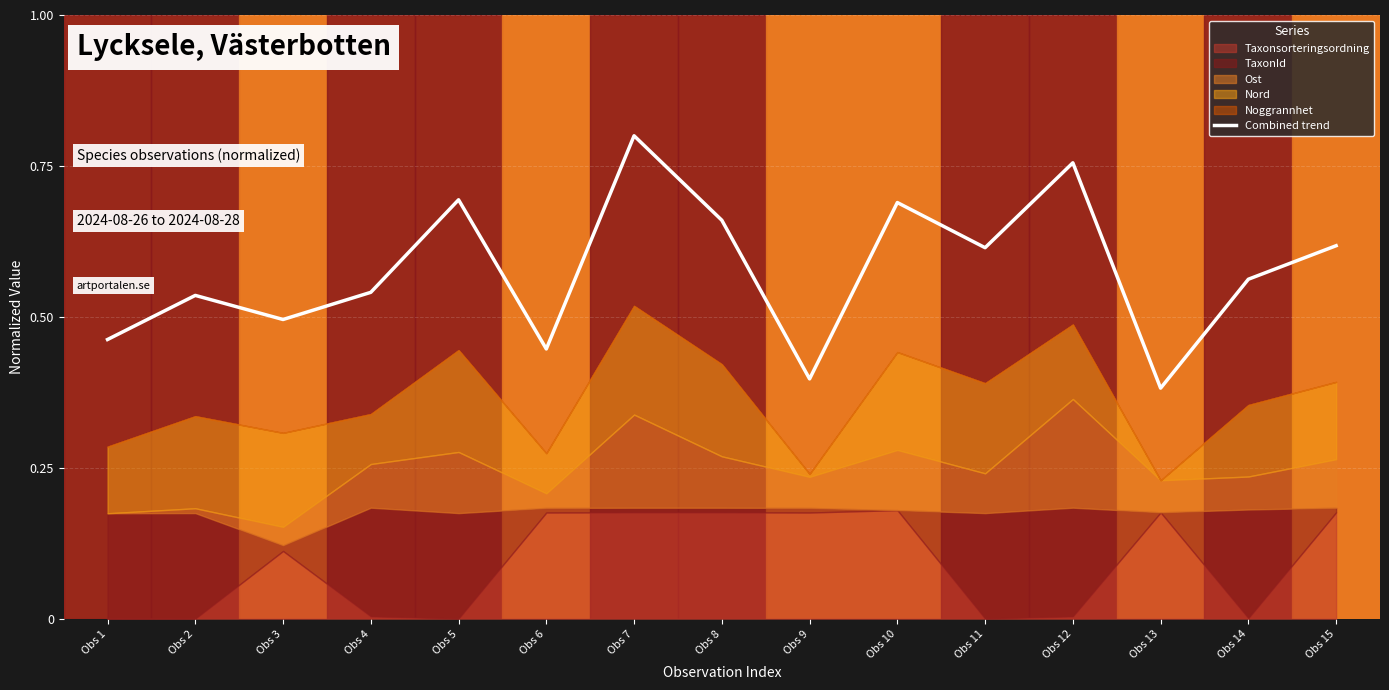

The chart shows a value of 0.7 at Obs 6. True or false?

False